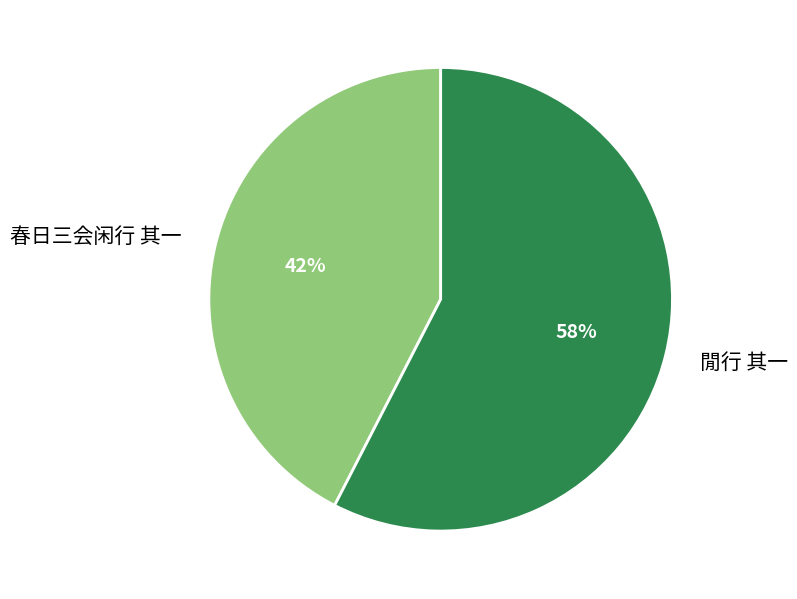

To the nearest percent, what is the combined percentage of 春日三会闲行 其一 and 閒行 其一?

100%